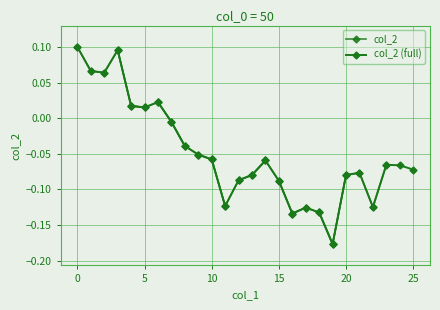

What is the difference between the second highest and minimum values?

0.3